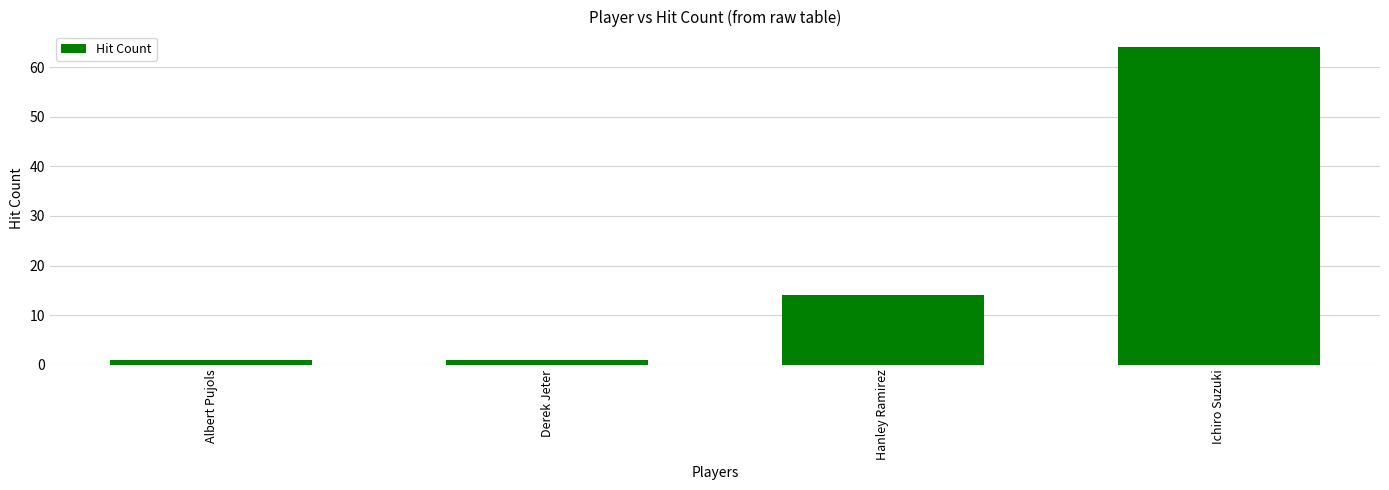

What is the label of the 1st bar from the right?

Ichiro Suzuki